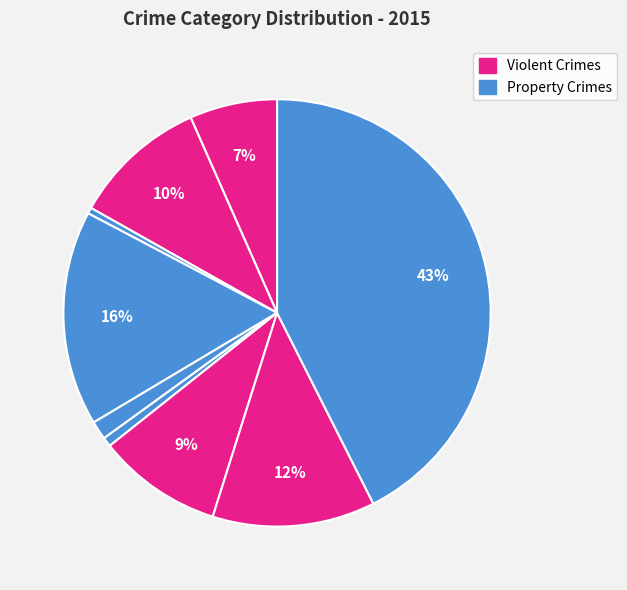

Which slice is the largest?

Theft